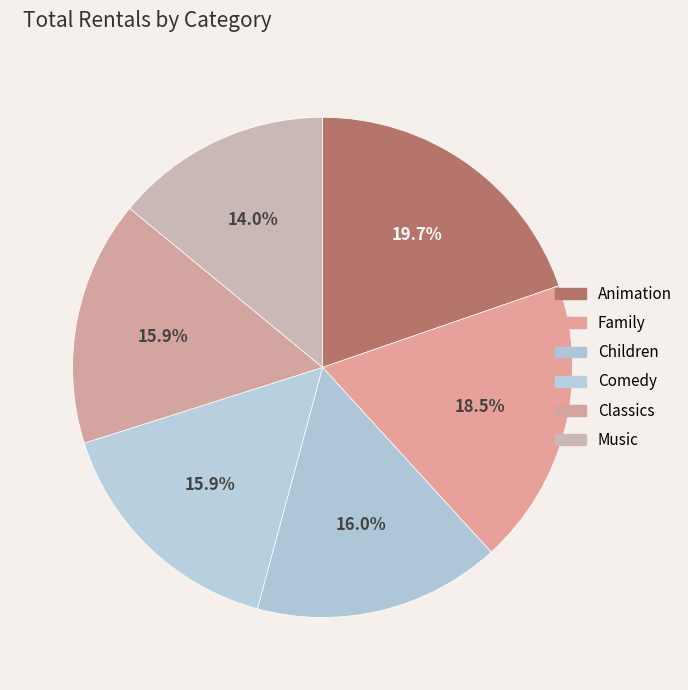

What is the largest slice in the pie chart?

Animation